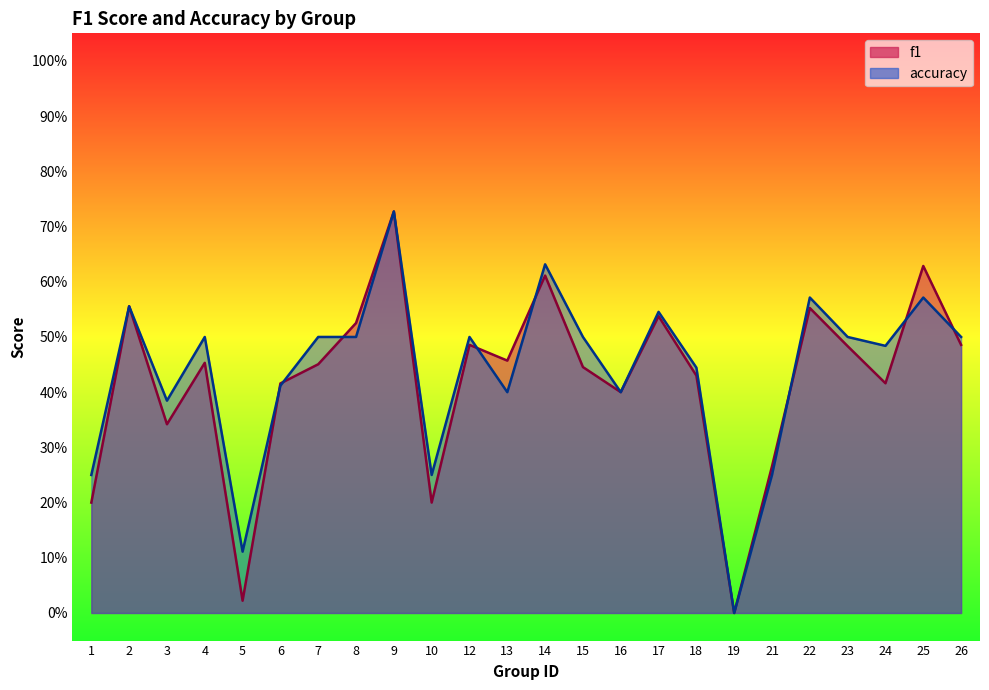

Reading left to right, transcribe all the data shown in this chart.

f1: 1=0.2	2=0.6	3=0.3	4=0.5	5=0.0	6=0.4	7=0.5	8=0.5	9=0.7	10=0.2	12=0.5	13=0.5	14=0.6	15=0.4	16=0.4	17=0.5	18=0.4	19=0.0	21=0.3	22=0.6	23=0.5	24=0.4	25=0.6	26=0.5
accuracy: 1=0.2	2=0.6	3=0.4	4=0.5	5=0.1	6=0.4	7=0.5	8=0.5	9=0.7	10=0.2	12=0.5	13=0.4	14=0.6	15=0.5	16=0.4	17=0.5	18=0.4	19=0.0	21=0.2	22=0.6	23=0.5	24=0.5	25=0.6	26=0.5